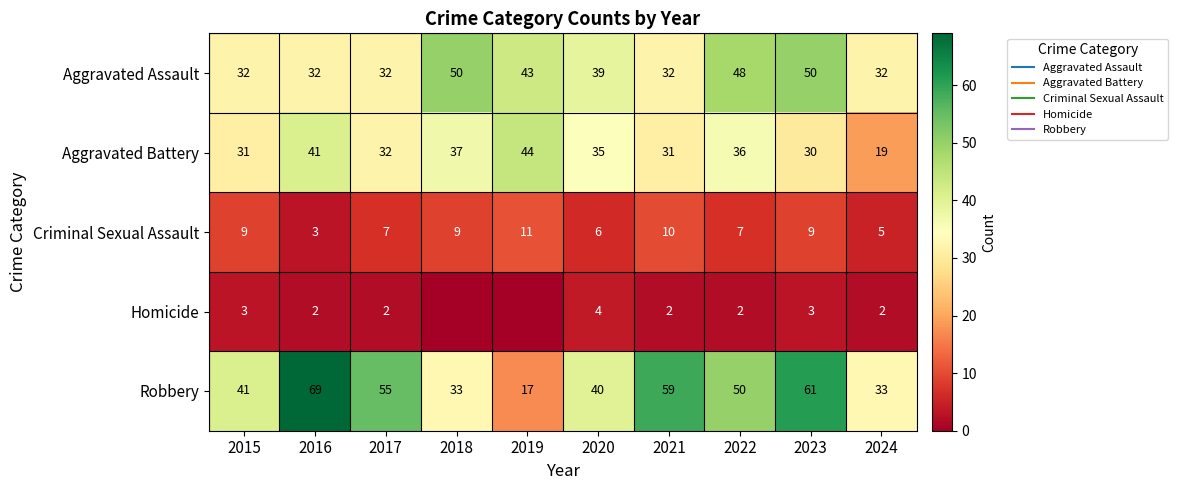

How many data points in Robbery are less than 50?

5